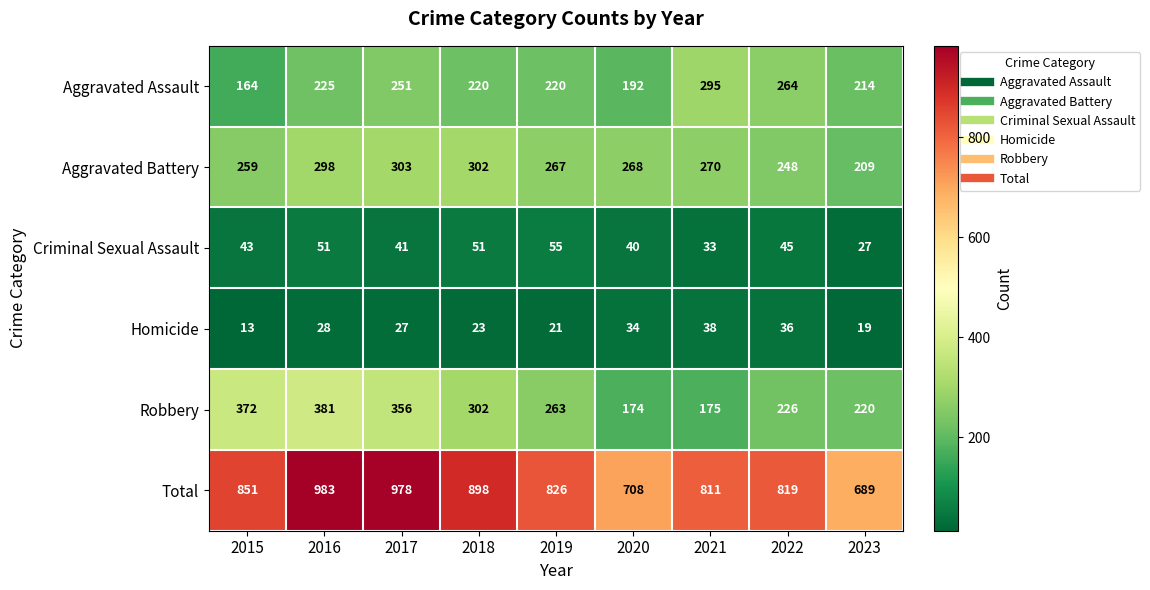

What is the highest value of the Criminal Sexual Assault series?

55